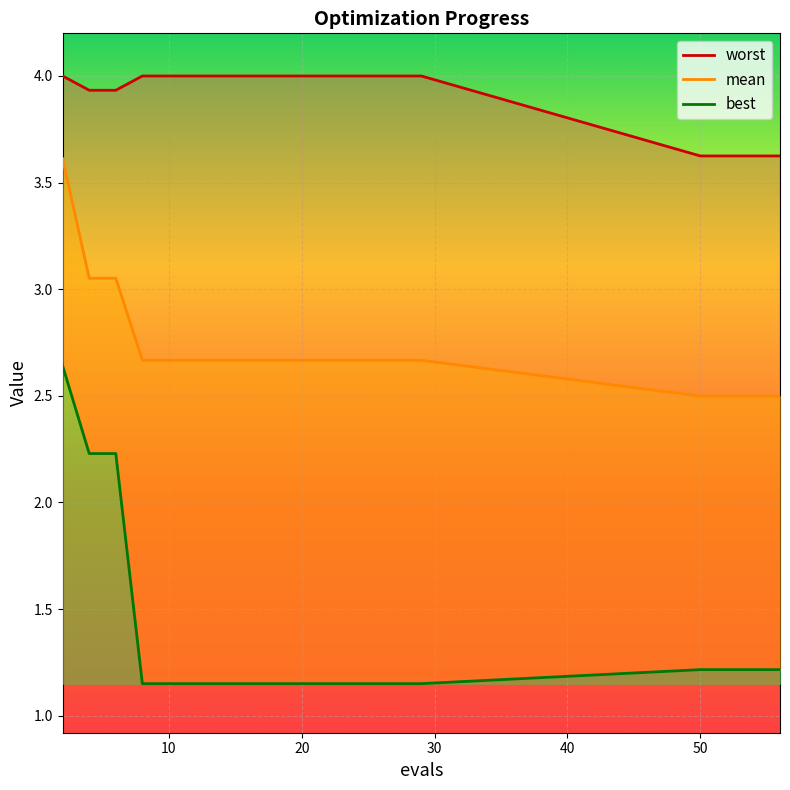

What is the difference between the maximum and minimum values in the mean series?

1.1